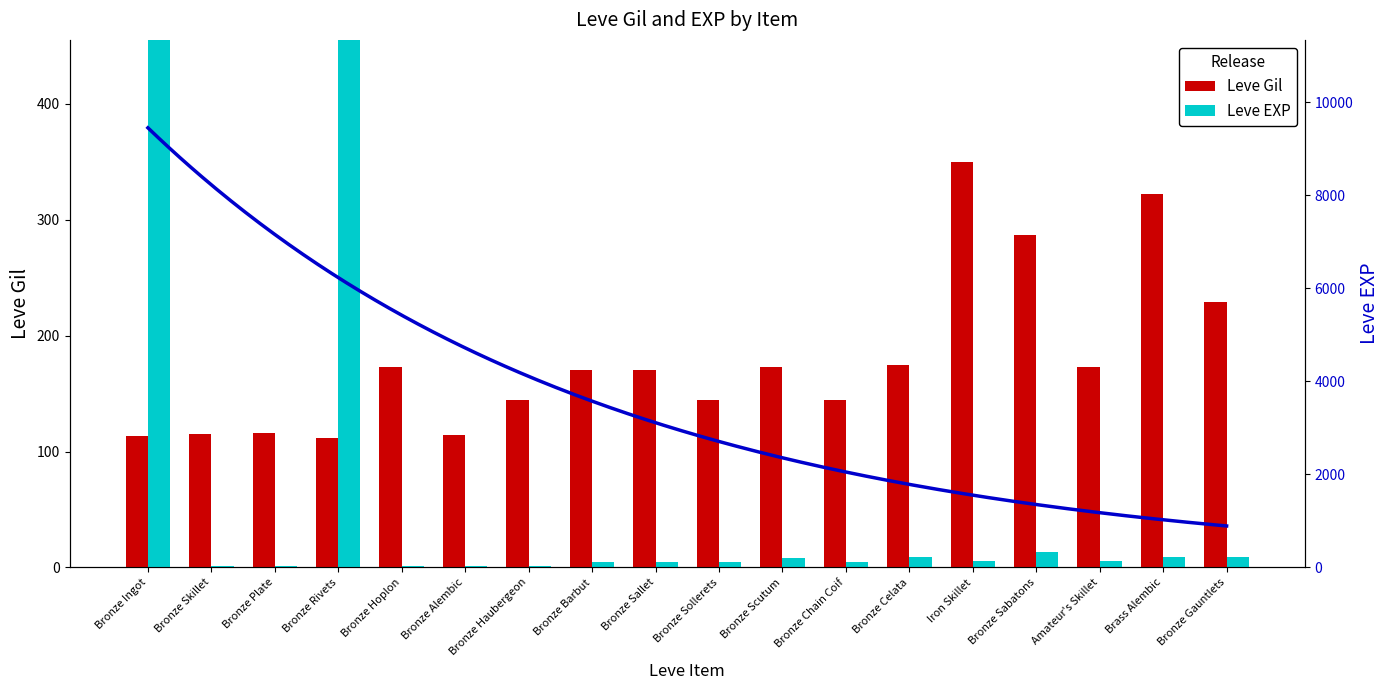

What are all the series names shown in the legend?

Leve Gil, Leve EXP